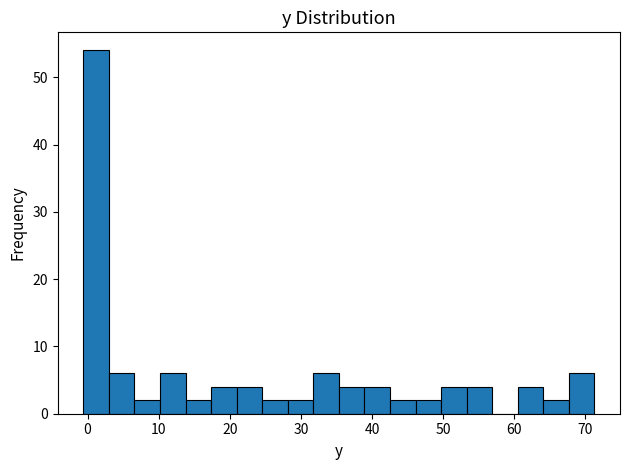

Read against the x-axis, roughly where is the centre of the tallest bar?

1